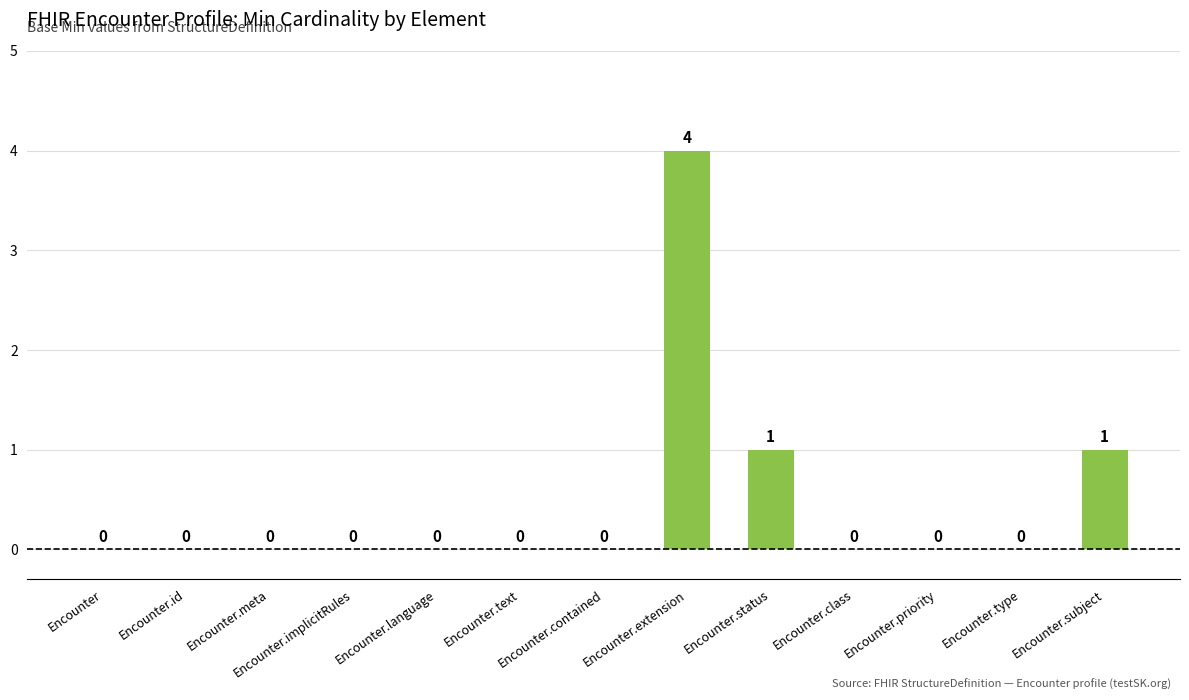

What is the sum of all values?

6